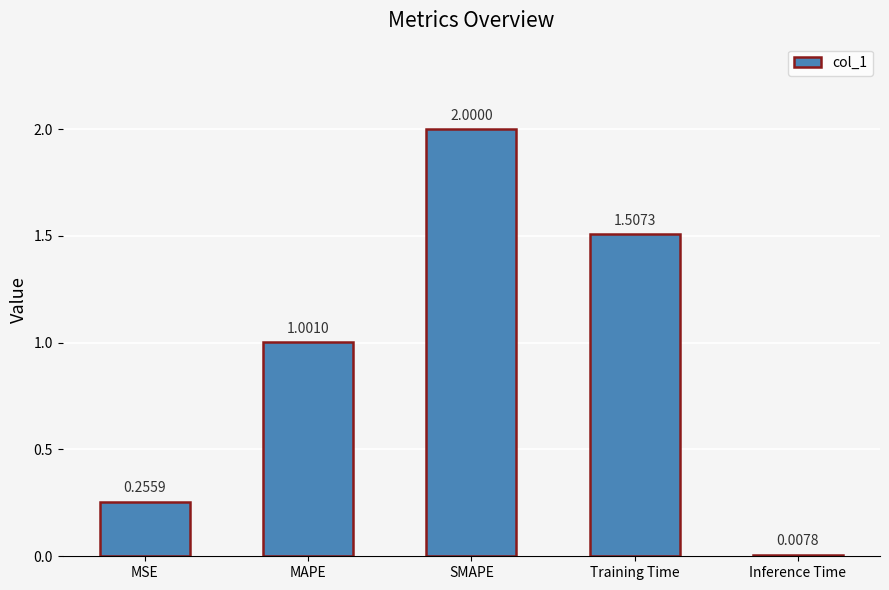

What is the difference between the maximum and minimum values?

2.0